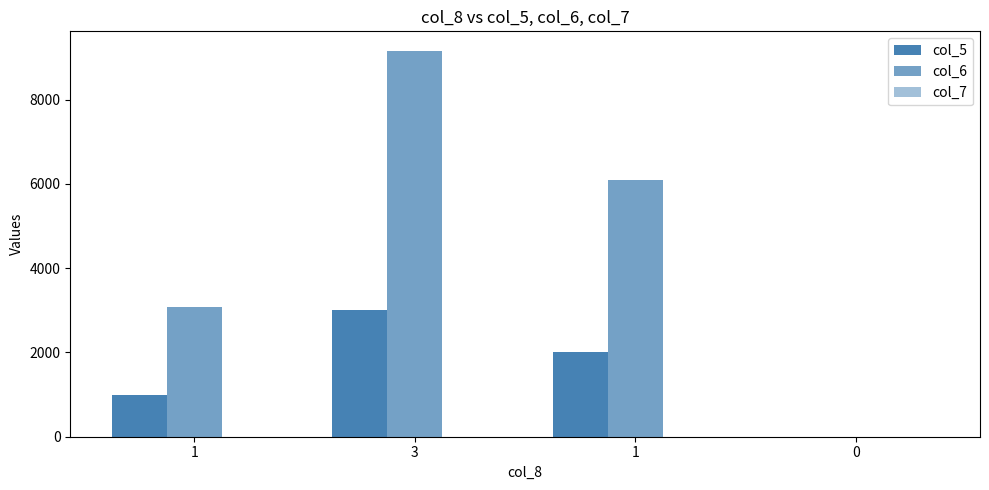

How many groups of bars are there?

4